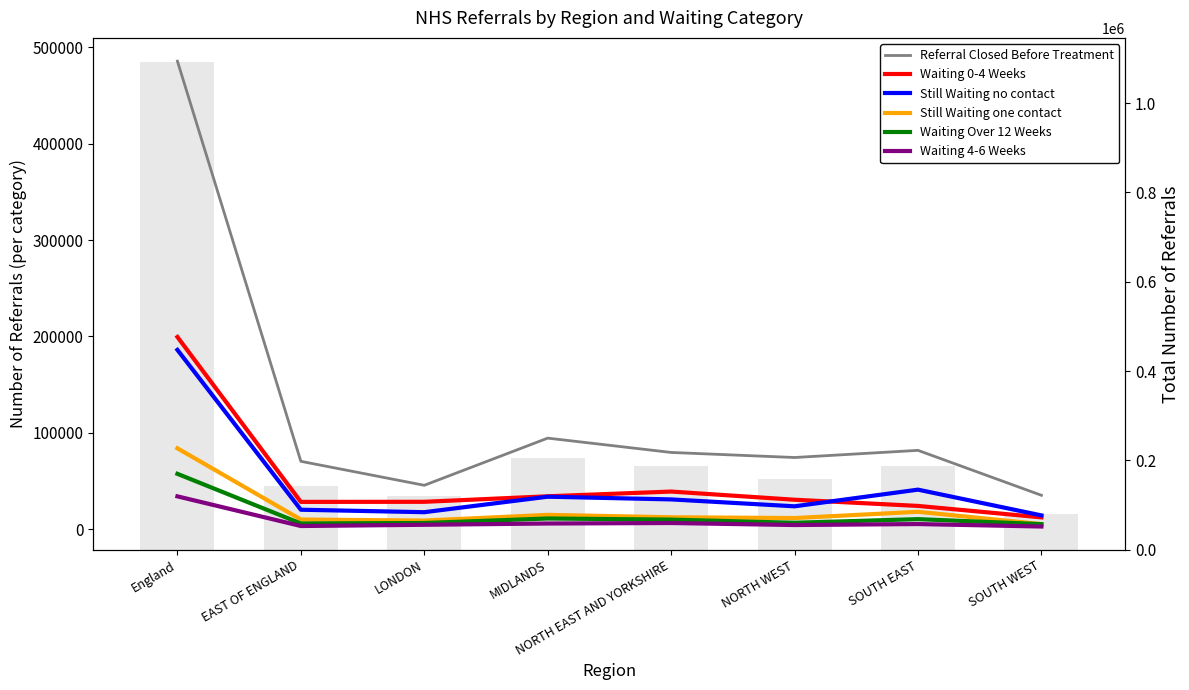

Between MIDLANDS and SOUTH WEST, which is larger?

MIDLANDS